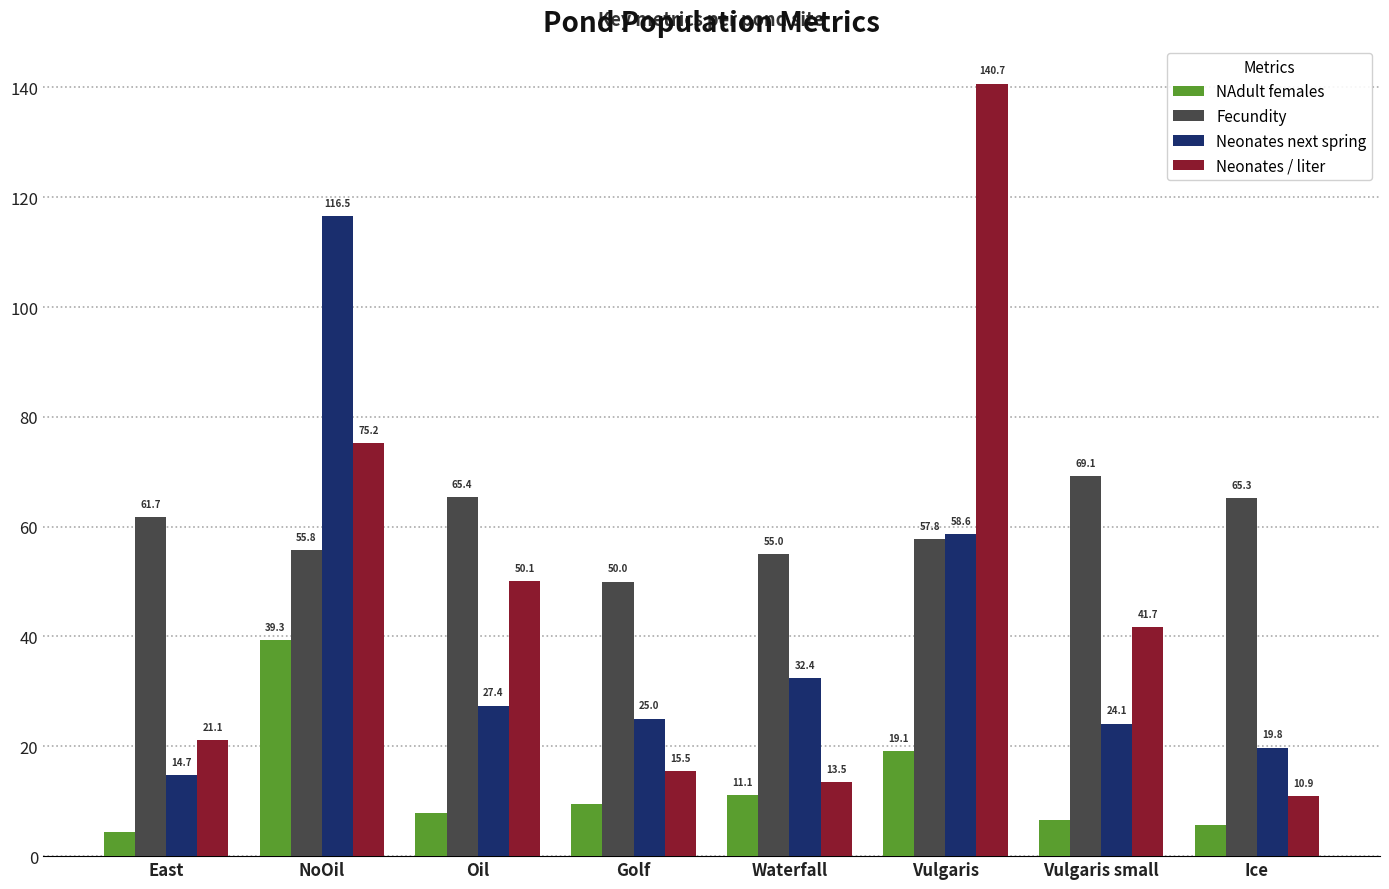

What is the difference between the second highest and second lowest values in the Neonates / liter series?

61.7